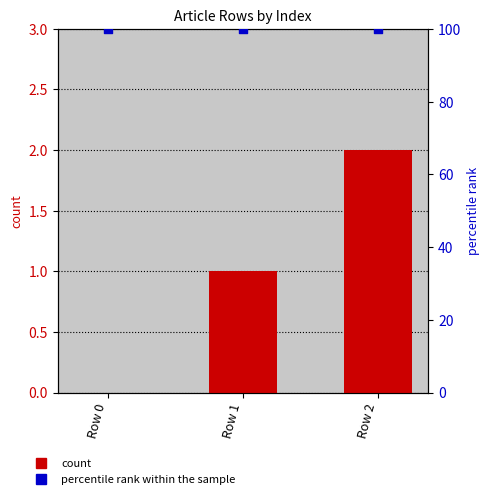

At how many categories does at least one series exceed 98?

3